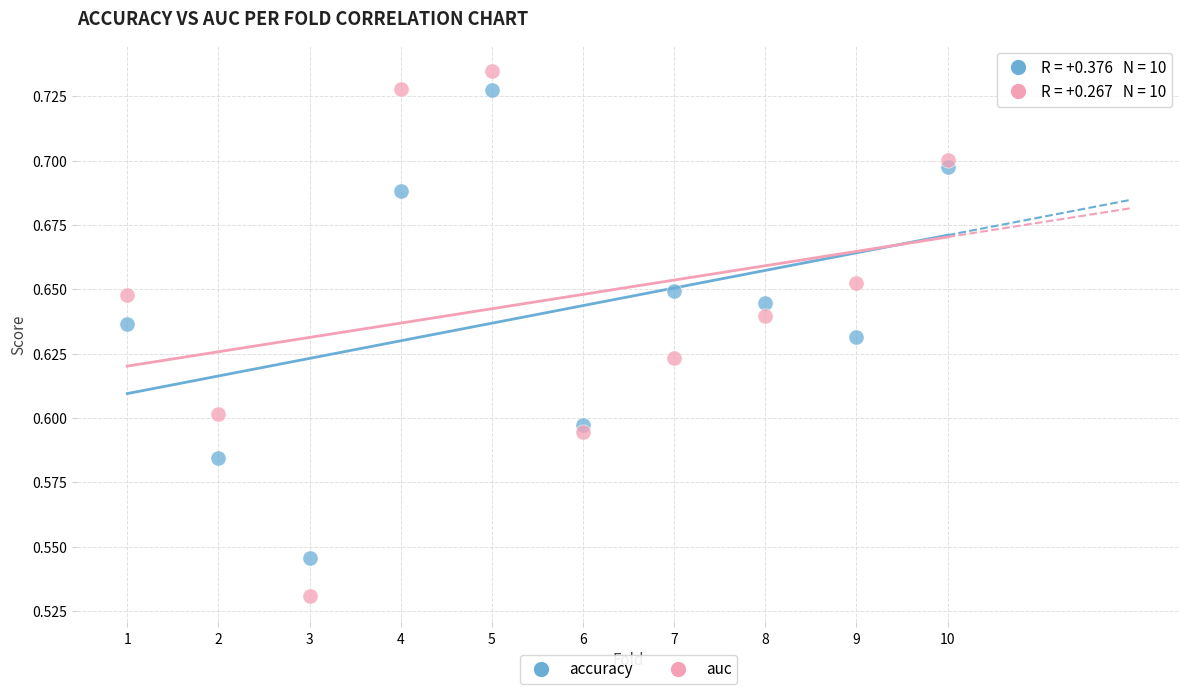

What is the X range (max minus min) for the scatter plot?

9.0